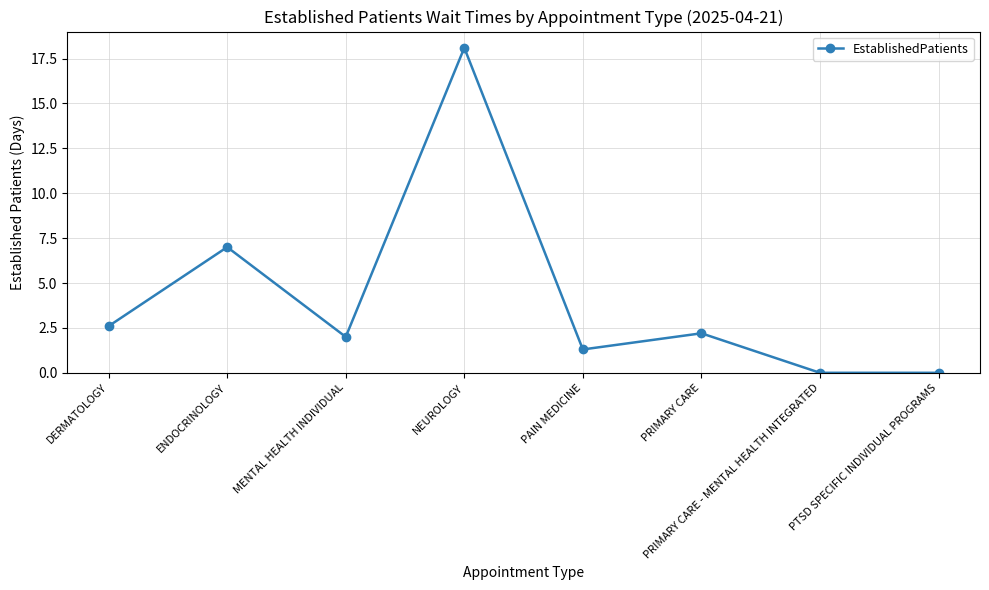

True or false: there are more than 1 points higher than both neighbors.

True